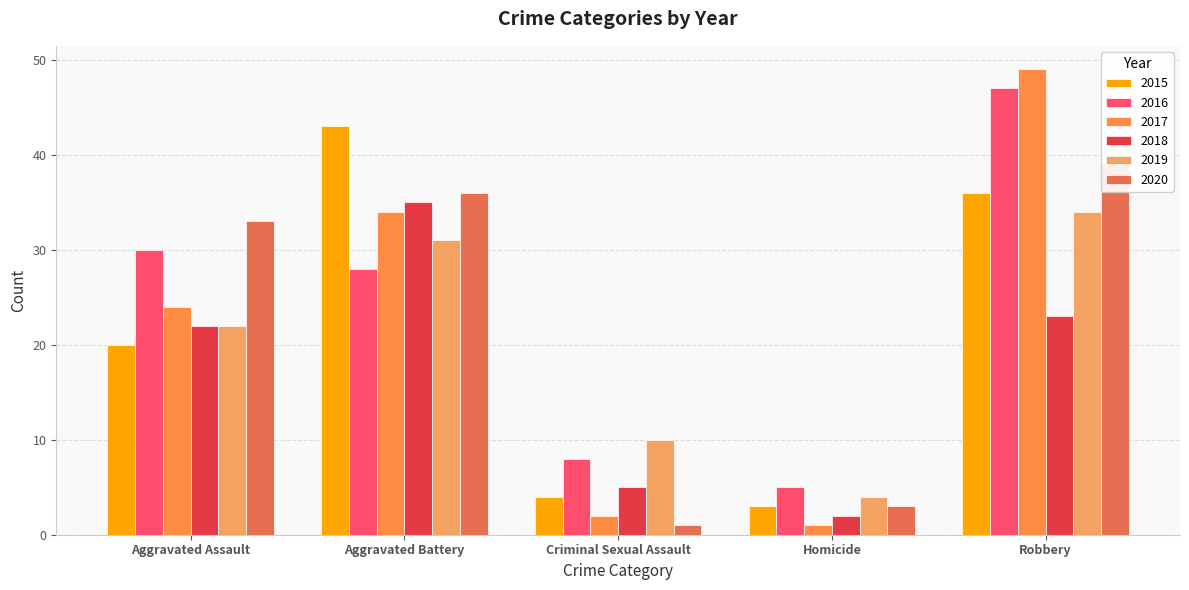

Is the value of 2016 at Homicide greater than the value of 2019 at Homicide?

Yes